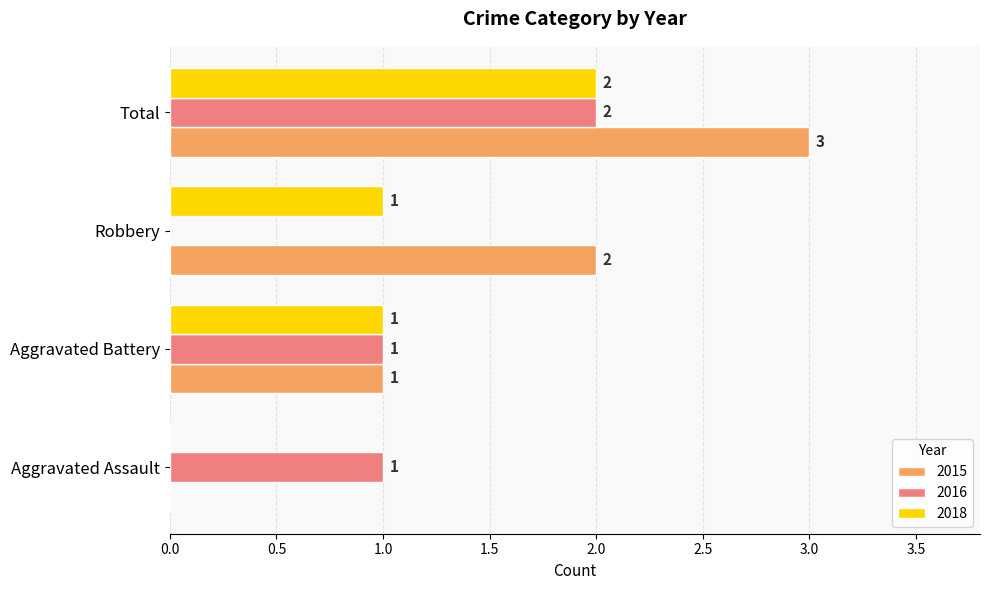

At which category is the sum across all series the highest?

Total